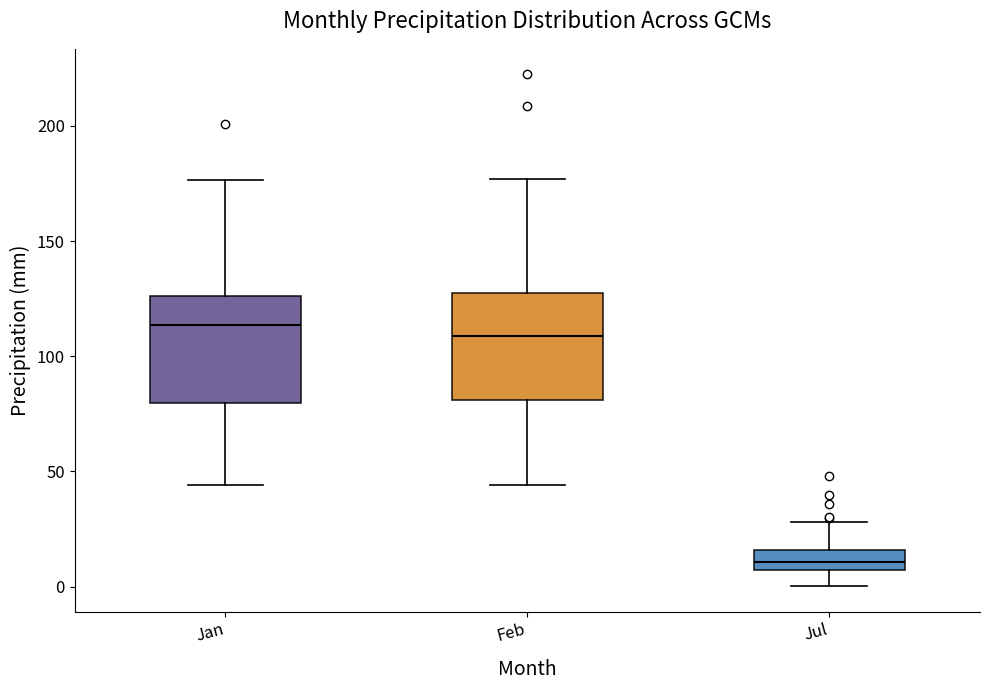

Reading left to right, read every box against the y-axis: the position of its median line, the range the box covers, and the ends of its whiskers. The values are not printed on the chart, so give them approximately, as read against the axis.

Jan: median 115, box 80 to 125, whiskers 45 to 175
Feb: median 110, box 80 to 125, whiskers 45 to 175
Jul: median 10, box 5 to 15, whiskers 0 to 30